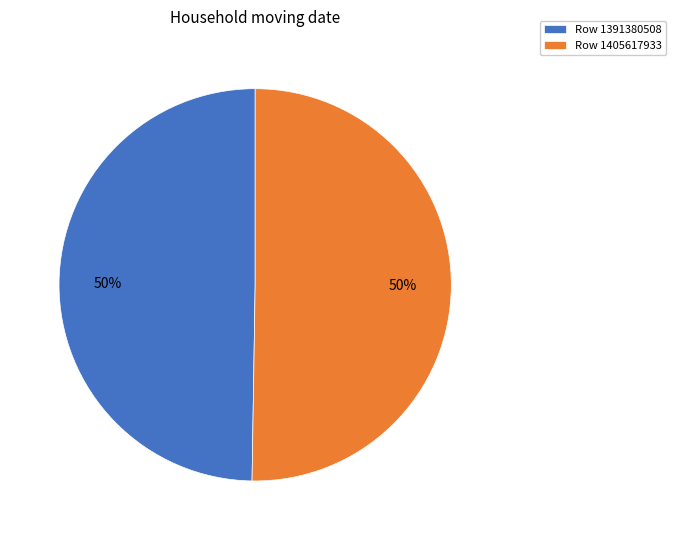

Is the sum of Row 1405617933 and Row 1391380508 greater than half?

Yes